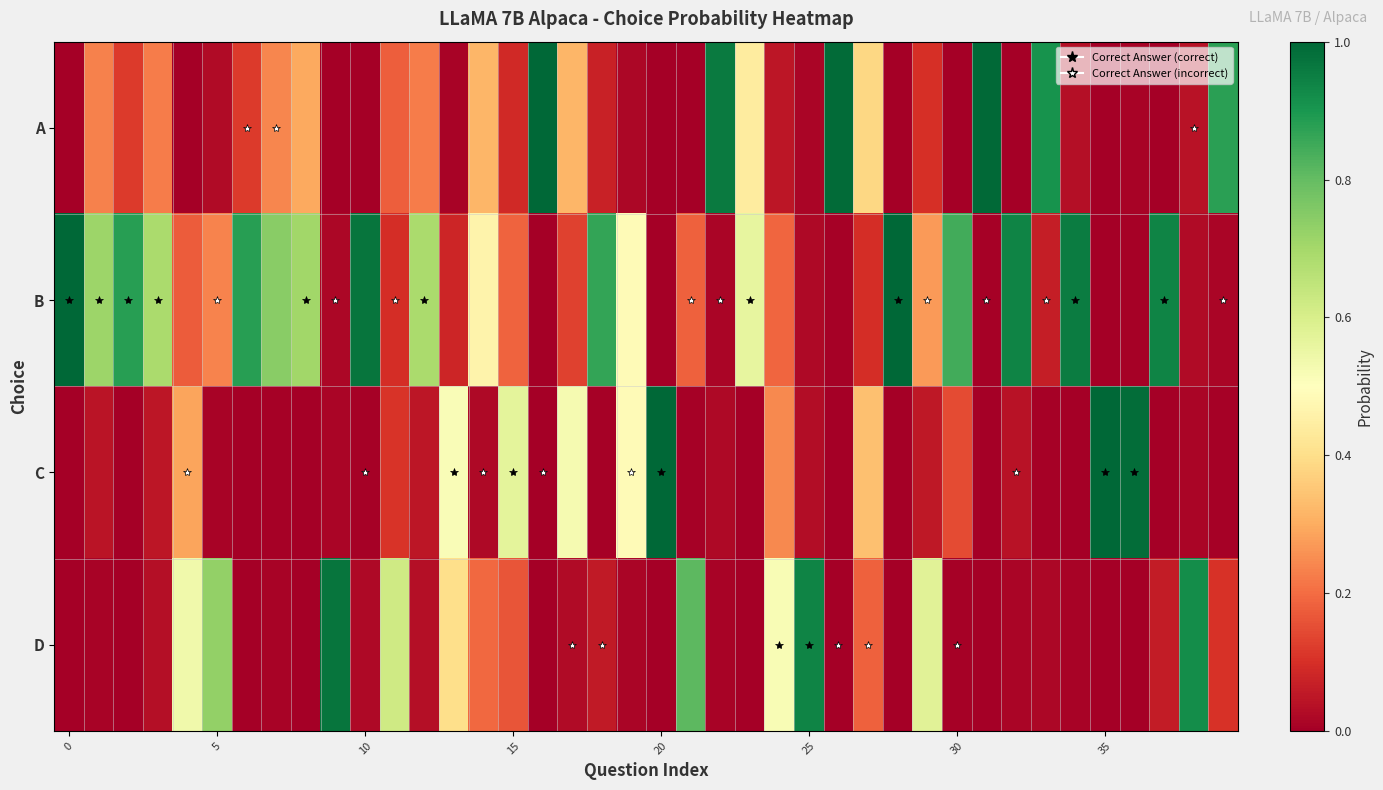

Rank the series by their maximum value, from highest to lowest.

C, B, A, D